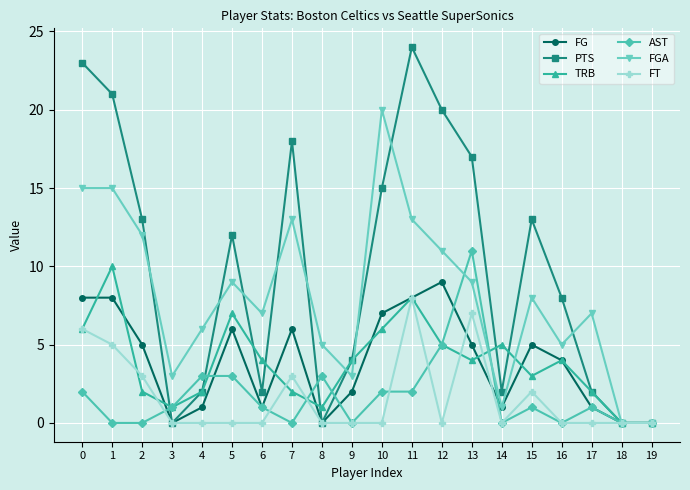

How many values in the PTS series are below 12?

10